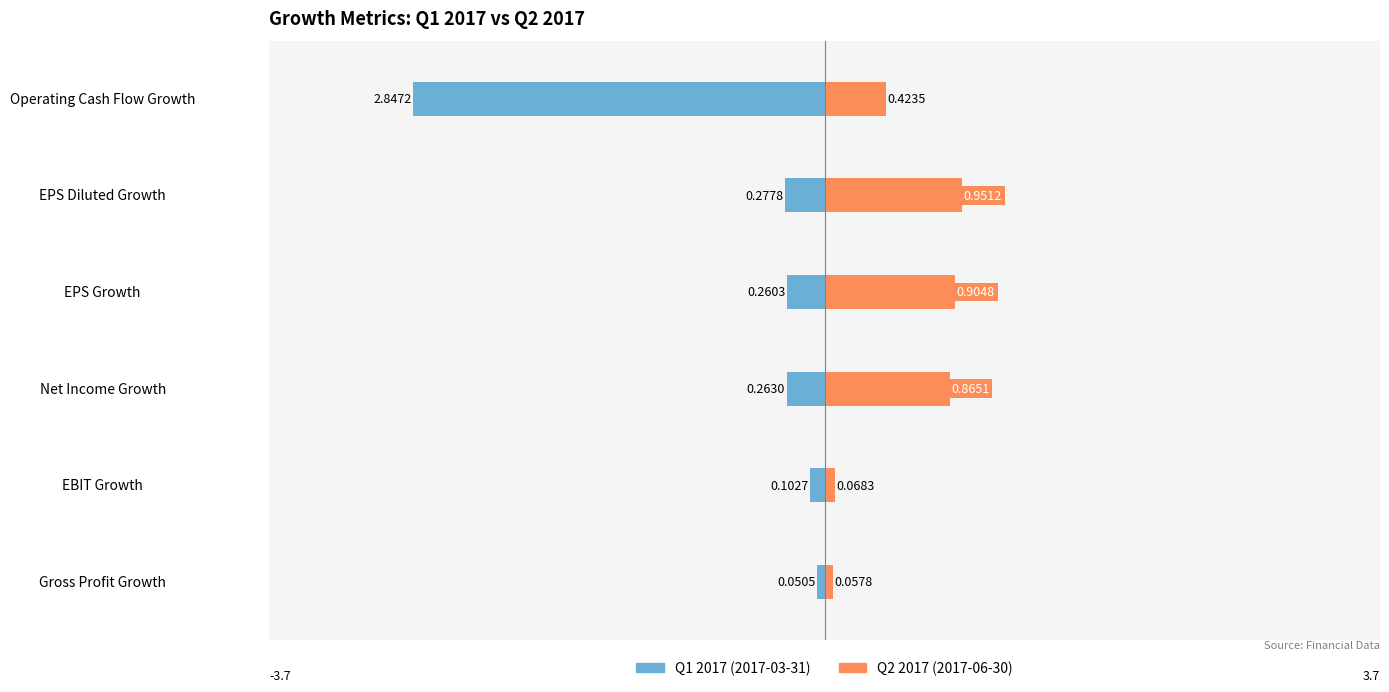

Count the number of data series in this chart.

2